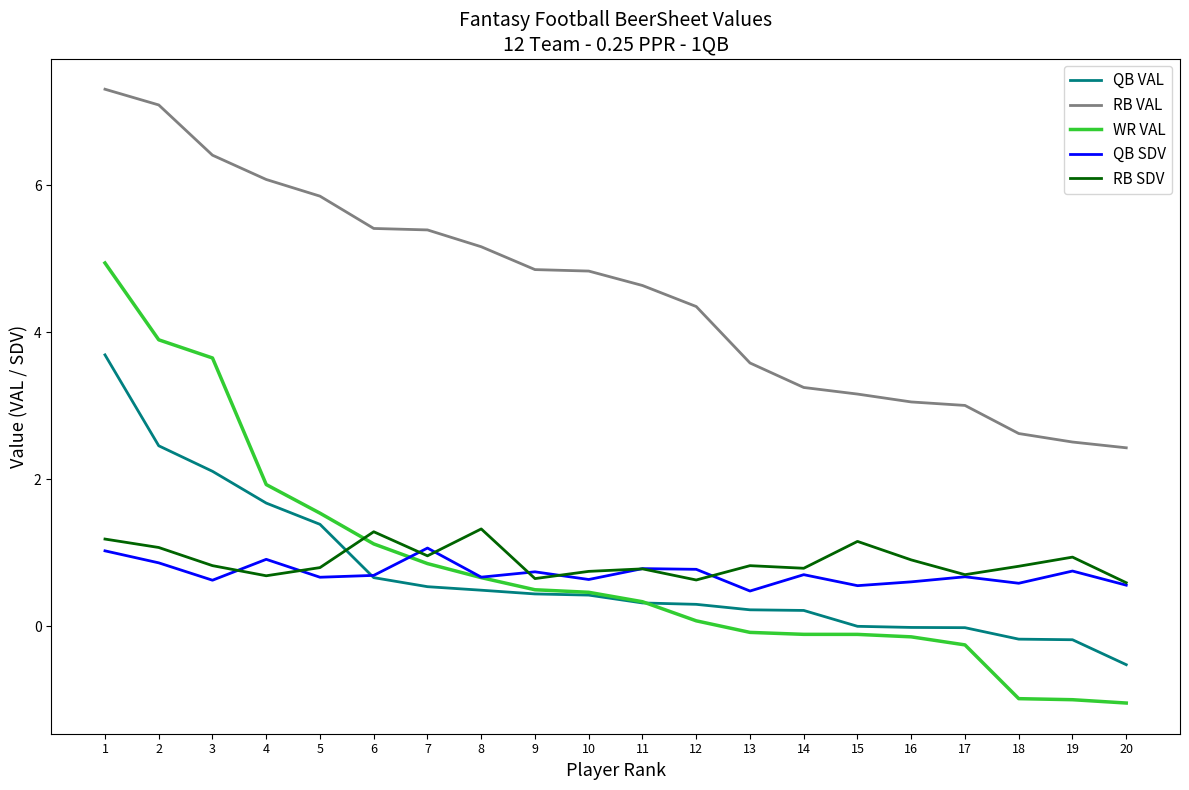

What is the difference between the highest and lowest values at 13?

3.7